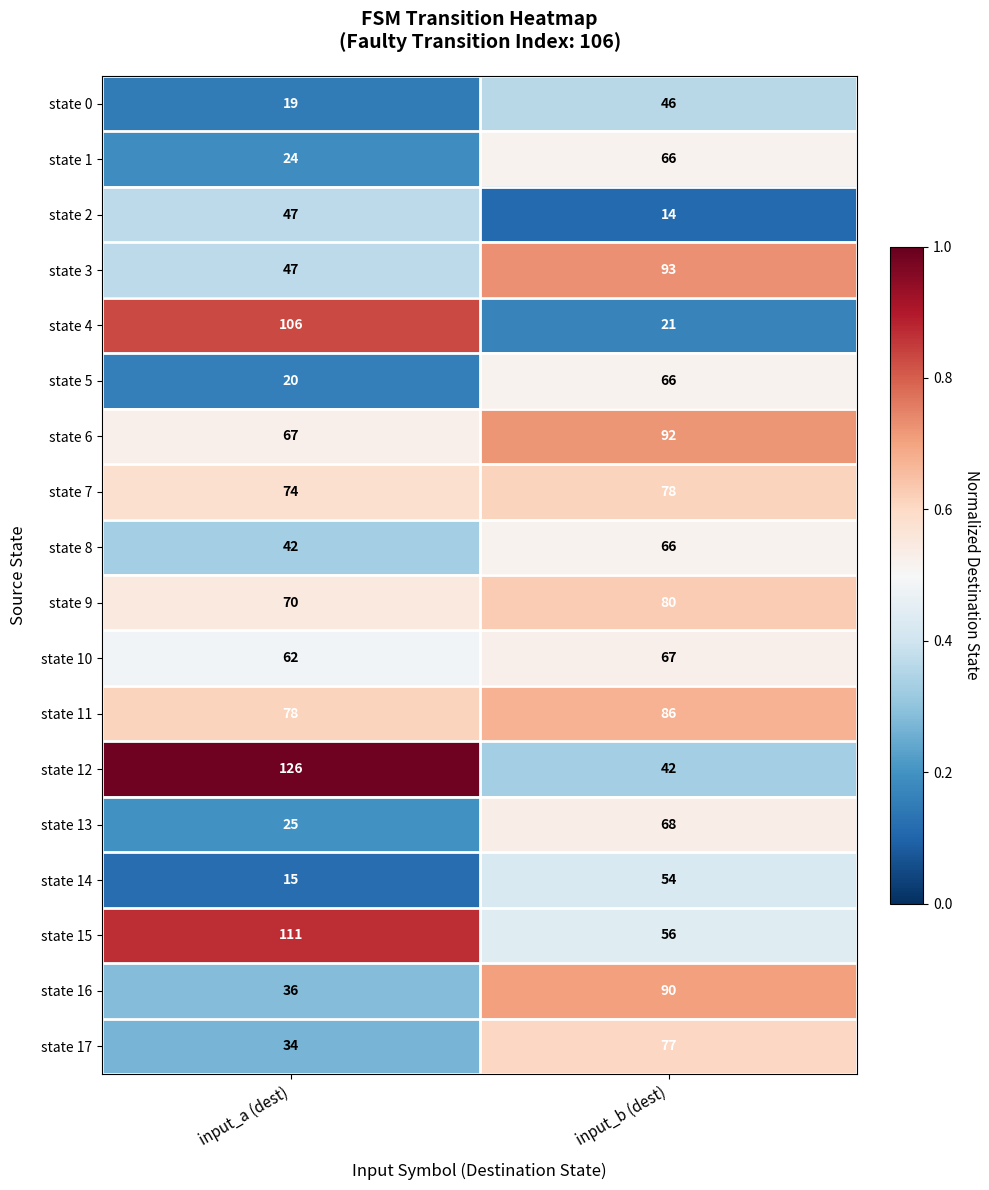

Which category has the highest value in the state 16 series?

input_b (dest)